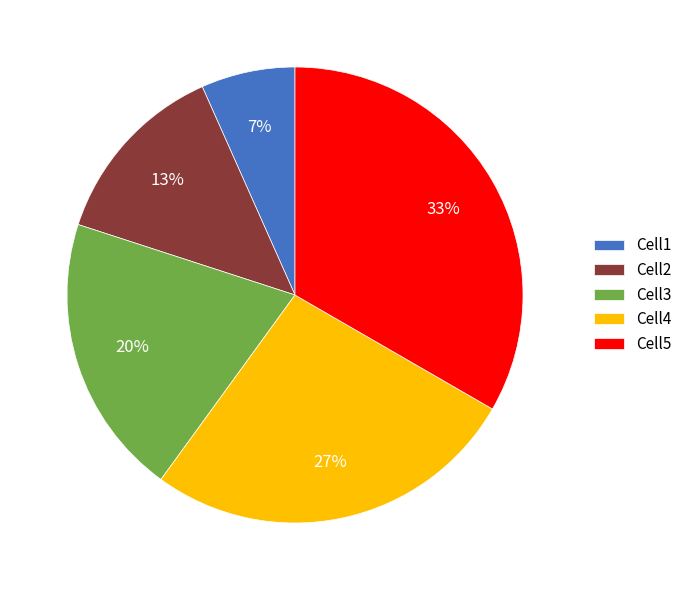

To the nearest percent, what is the combined percentage of Cell1 and Cell2?

20%